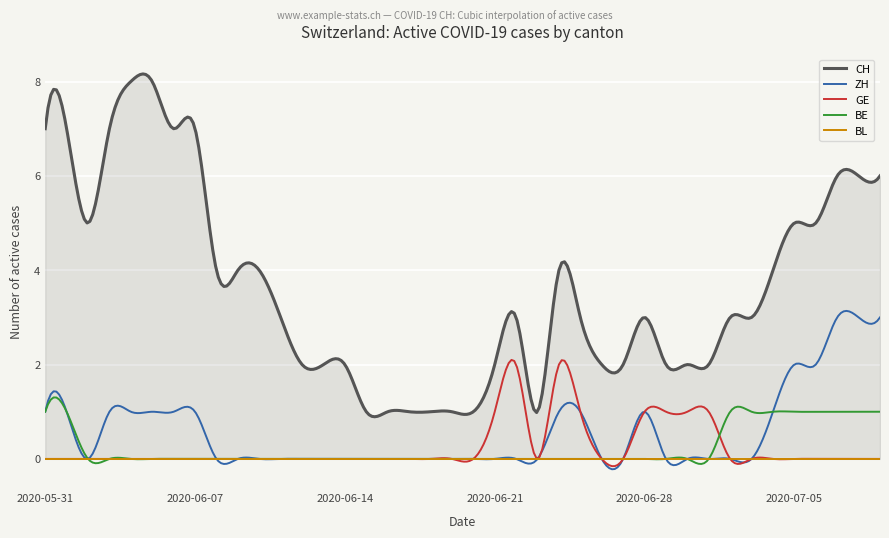

Reading right to left, list all the values displayed in this chart.

CH: 2020-07-09=6	2020-07-08=6	2020-07-07=6	2020-07-06=5	2020-07-05=5	2020-07-04=4	2020-07-03=3	2020-07-02=3	2020-07-01=2	2020-06-30=2	2020-06-29=2	2020-06-28=3	2020-06-27=2	2020-06-26=2	2020-06-25=3	2020-06-24=4	2020-06-23=1	2020-06-22=3	2020-06-21=2	2020-06-20=1	2020-06-19=1	2020-06-18=1	2020-06-17=1	2020-06-16=1	2020-06-15=1	2020-06-14=2	2020-06-13=2	2020-06-12=2	2020-06-11=3	2020-06-10=4	2020-06-09=4	2020-06-08=4	2020-06-07=7	2020-06-06=7	2020-06-05=8	2020-06-04=8	2020-06-03=7	2020-06-02=5	2020-06-01=7	2020-05-31=7
ZH: 2020-07-09=3	2020-07-08=3	2020-07-07=3	2020-07-06=2	2020-07-05=2	2020-07-04=1	2020-07-03=0	2020-07-02=0	2020-07-01=0	2020-06-30=0	2020-06-29=0	2020-06-28=1	2020-06-27=0	2020-06-26=0	2020-06-25=1	2020-06-24=1	2020-06-23=0	2020-06-22=0	2020-06-21=0	2020-06-20=0	2020-06-19=0	2020-06-18=0	2020-06-17=0	2020-06-16=0	2020-06-15=0	2020-06-14=0	2020-06-13=0	2020-06-12=0	2020-06-11=0	2020-06-10=0	2020-06-09=0	2020-06-08=0	2020-06-07=1	2020-06-06=1	2020-06-05=1	2020-06-04=1	2020-06-03=1	2020-06-02=0	2020-06-01=1	2020-05-31=1
GE: 2020-07-09=0	2020-07-08=0	2020-07-07=0	2020-07-06=0	2020-07-05=0	2020-07-04=0	2020-07-03=0	2020-07-02=0	2020-07-01=1	2020-06-30=1	2020-06-29=1	2020-06-28=1	2020-06-27=0	2020-06-26=0	2020-06-25=1	2020-06-24=2	2020-06-23=0	2020-06-22=2	2020-06-21=1	2020-06-20=0	2020-06-19=0	2020-06-18=0	2020-06-17=0	2020-06-16=0	2020-06-15=0	2020-06-14=0	2020-06-13=0	2020-06-12=0	2020-06-11=0	2020-06-10=0	2020-06-09=0	2020-06-08=0	2020-06-07=0	2020-06-06=0	2020-06-05=0	2020-06-04=0	2020-06-03=0	2020-06-02=0	2020-06-01=0	2020-05-31=0
BE: 2020-07-09=1	2020-07-08=1	2020-07-07=1	2020-07-06=1	2020-07-05=1	2020-07-04=1	2020-07-03=1	2020-07-02=1	2020-07-01=0	2020-06-30=0	2020-06-29=0	2020-06-28=0	2020-06-27=0	2020-06-26=0	2020-06-25=0	2020-06-24=0	2020-06-23=0	2020-06-22=0	2020-06-21=0	2020-06-20=0	2020-06-19=0	2020-06-18=0	2020-06-17=0	2020-06-16=0	2020-06-15=0	2020-06-14=0	2020-06-13=0	2020-06-12=0	2020-06-11=0	2020-06-10=0	2020-06-09=0	2020-06-08=0	2020-06-07=0	2020-06-06=0	2020-06-05=0	2020-06-04=0	2020-06-03=0	2020-06-02=0	2020-06-01=1	2020-05-31=1
BL: 2020-07-09=0	2020-07-08=0	2020-07-07=0	2020-07-06=0	2020-07-05=0	2020-07-04=0	2020-07-03=0	2020-07-02=0	2020-07-01=0	2020-06-30=0	2020-06-29=0	2020-06-28=0	2020-06-27=0	2020-06-26=0	2020-06-25=0	2020-06-24=0	2020-06-23=0	2020-06-22=0	2020-06-21=0	2020-06-20=0	2020-06-19=0	2020-06-18=0	2020-06-17=0	2020-06-16=0	2020-06-15=0	2020-06-14=0	2020-06-13=0	2020-06-12=0	2020-06-11=0	2020-06-10=0	2020-06-09=0	2020-06-08=0	2020-06-07=0	2020-06-06=0	2020-06-05=0	2020-06-04=0	2020-06-03=0	2020-06-02=0	2020-06-01=0	2020-05-31=0